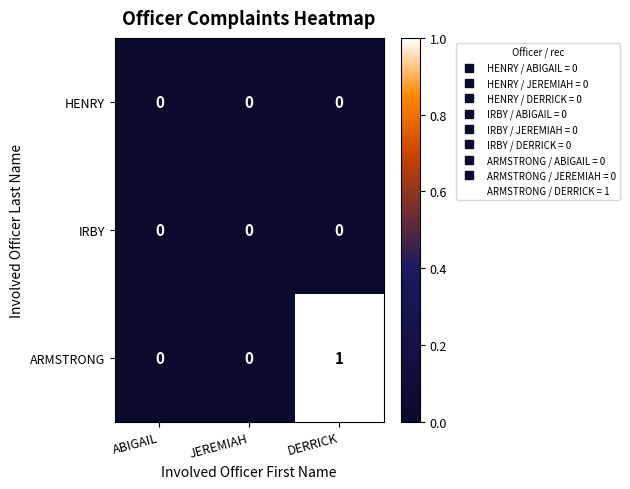

Reading left to right, list all the values displayed in this chart.

HENRY: ABIGAIL=0	JEREMIAH=0	DERRICK=0
IRBY: ABIGAIL=0	JEREMIAH=0	DERRICK=0
ARMSTRONG: ABIGAIL=0	JEREMIAH=0	DERRICK=1